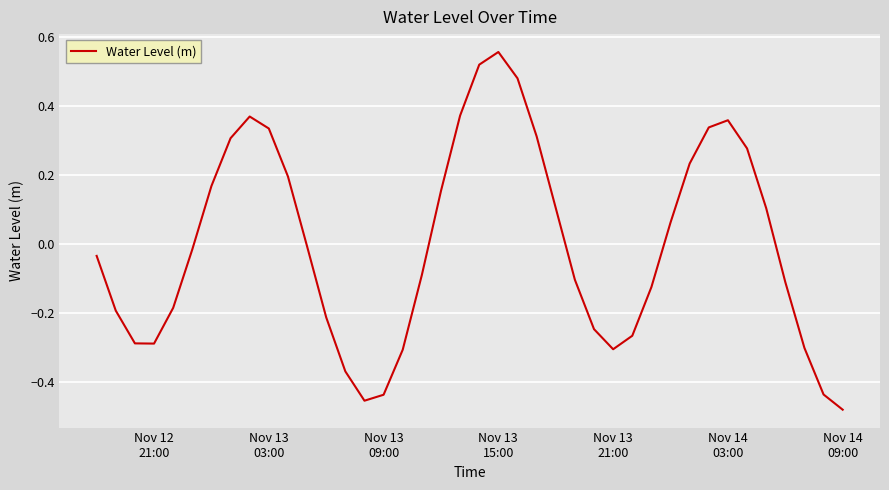

What is the difference between the maximum and minimum values?

1.0